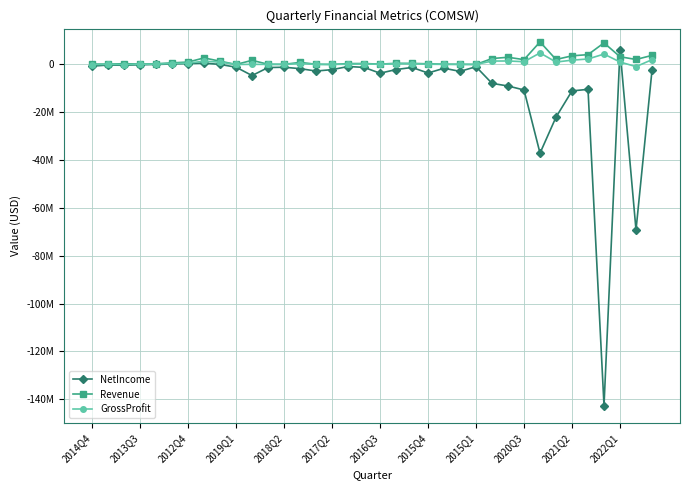

What are all the series names shown in the legend?

NetIncome, Revenue, GrossProfit